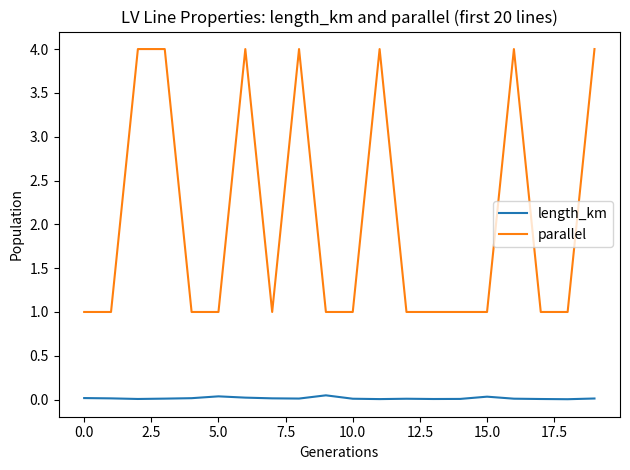

Which series has the largest range (max minus min)?

parallel